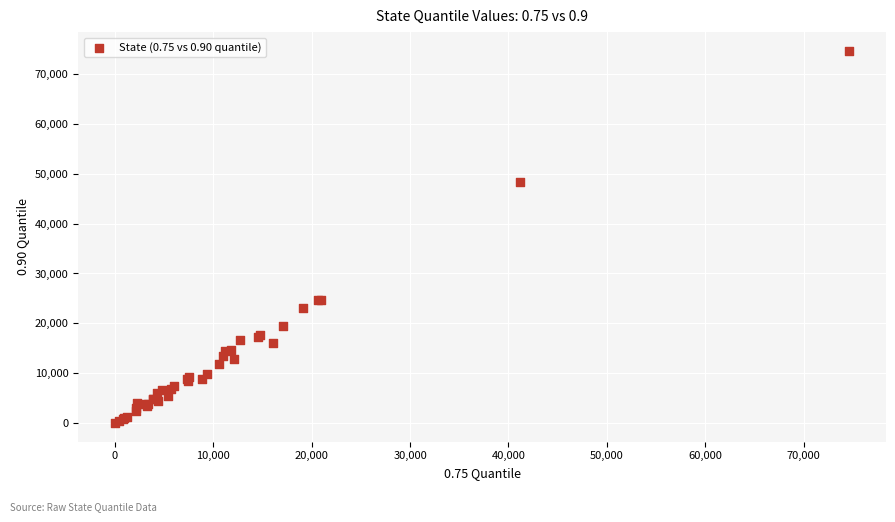

What Y value in the scatter plot is closest to 37331?

48356